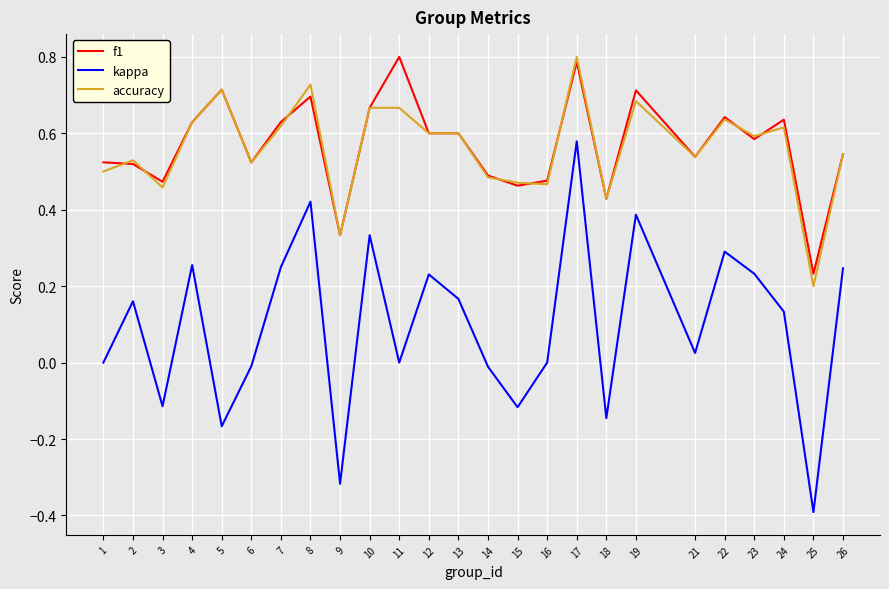

What is the total value across all series at 26?

1.3